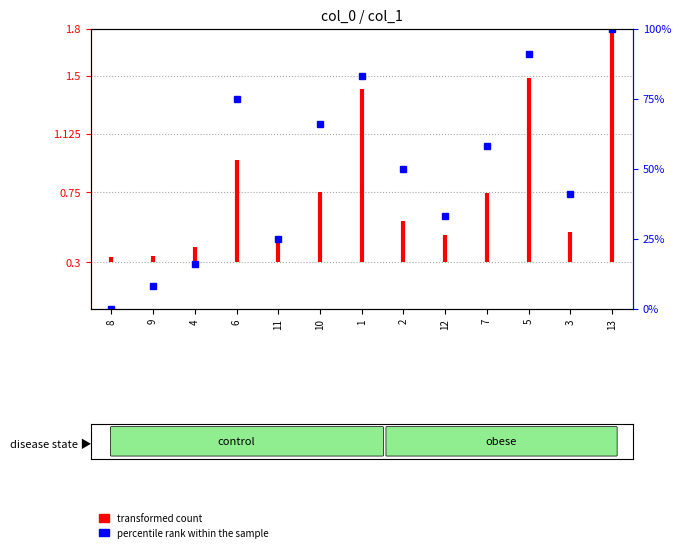

What is the label of the 10th point from the right?

6